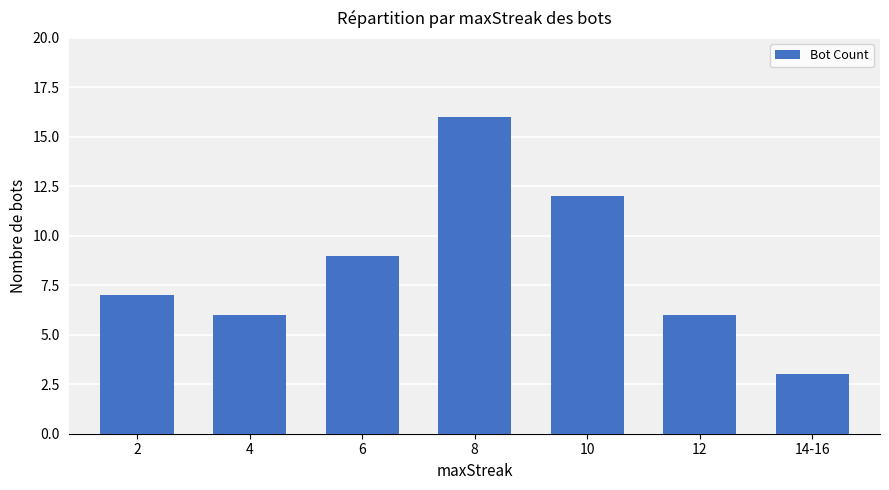

Reading left to right, transcribe all the data shown in this chart.

2=7	4=6	6=9	8=16	10=12	12=6	14-16=3